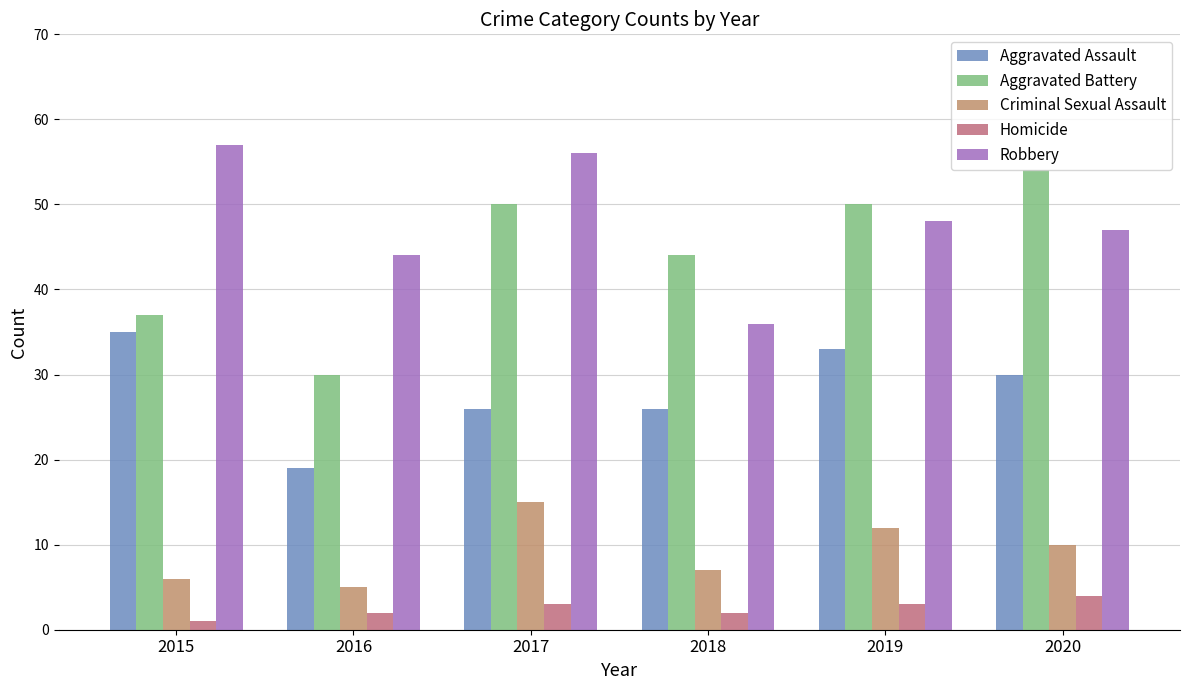

Reading left to right, transcribe all the data shown in this chart.

Aggravated Assault: 2015=35	2016=19	2017=26	2018=26	2019=33	2020=30
Aggravated Battery: 2015=37	2016=30	2017=50	2018=44	2019=50	2020=54
Criminal Sexual Assault: 2015=6	2016=5	2017=15	2018=7	2019=12	2020=10
Homicide: 2015=1	2016=2	2017=3	2018=2	2019=3	2020=4
Robbery: 2015=57	2016=44	2017=56	2018=36	2019=48	2020=47